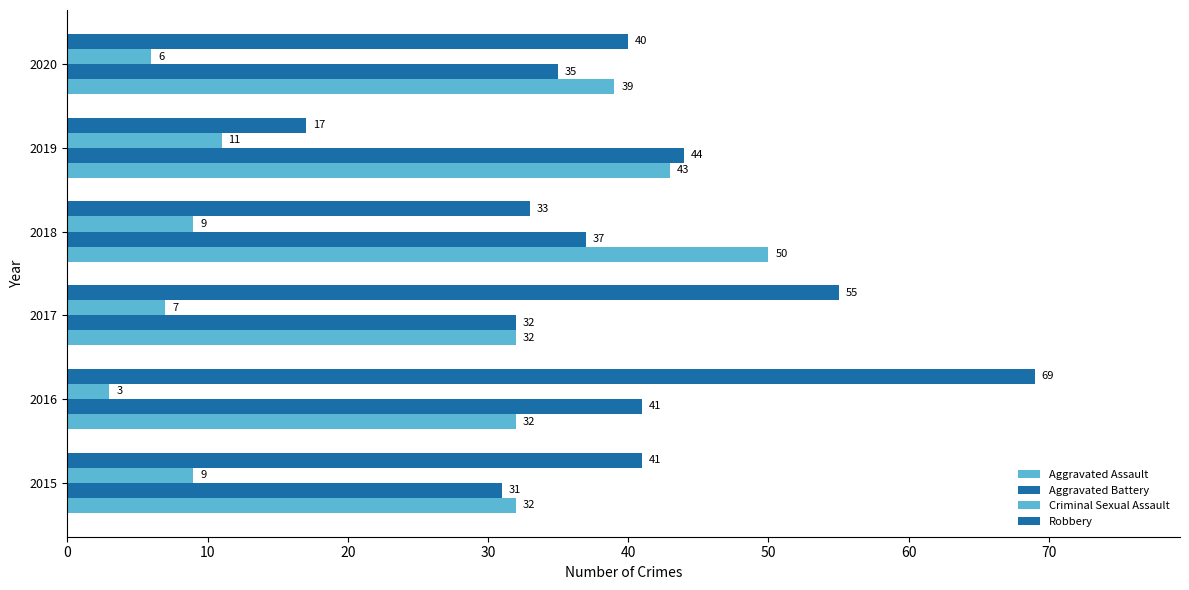

How many categories are shown in the chart?

6